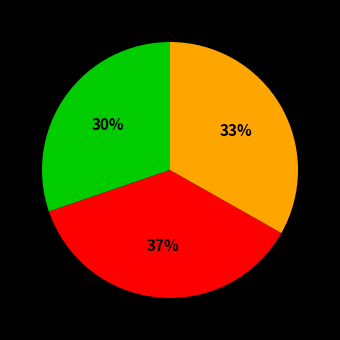

How many slices are in this pie chart?

3